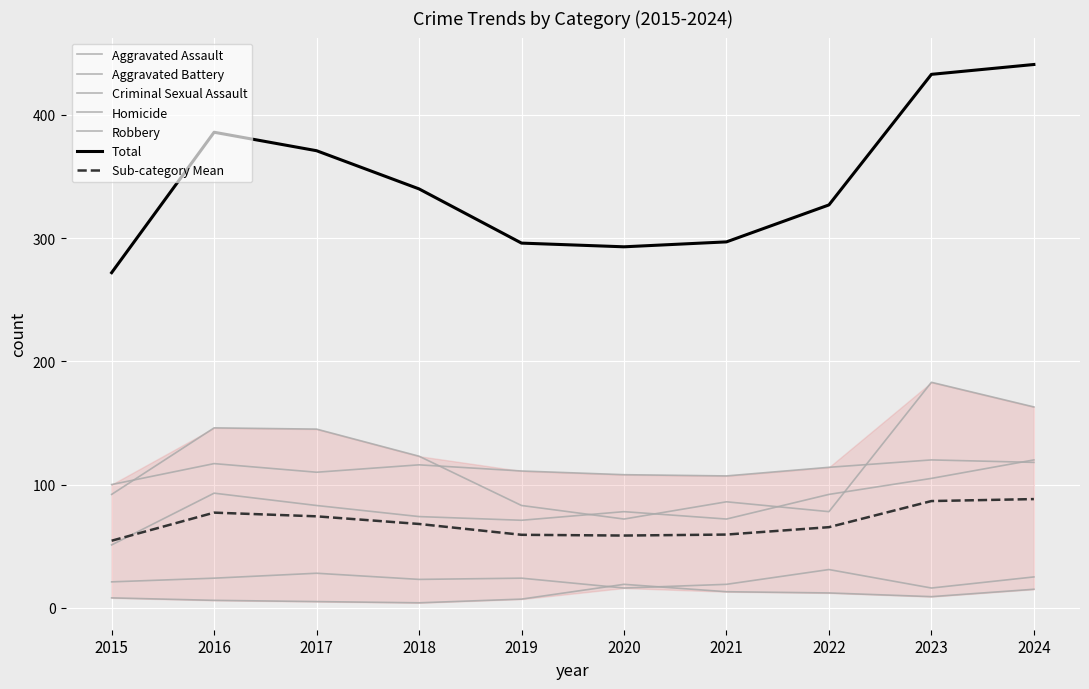

What is the minimum value for Aggravated Assault?

51